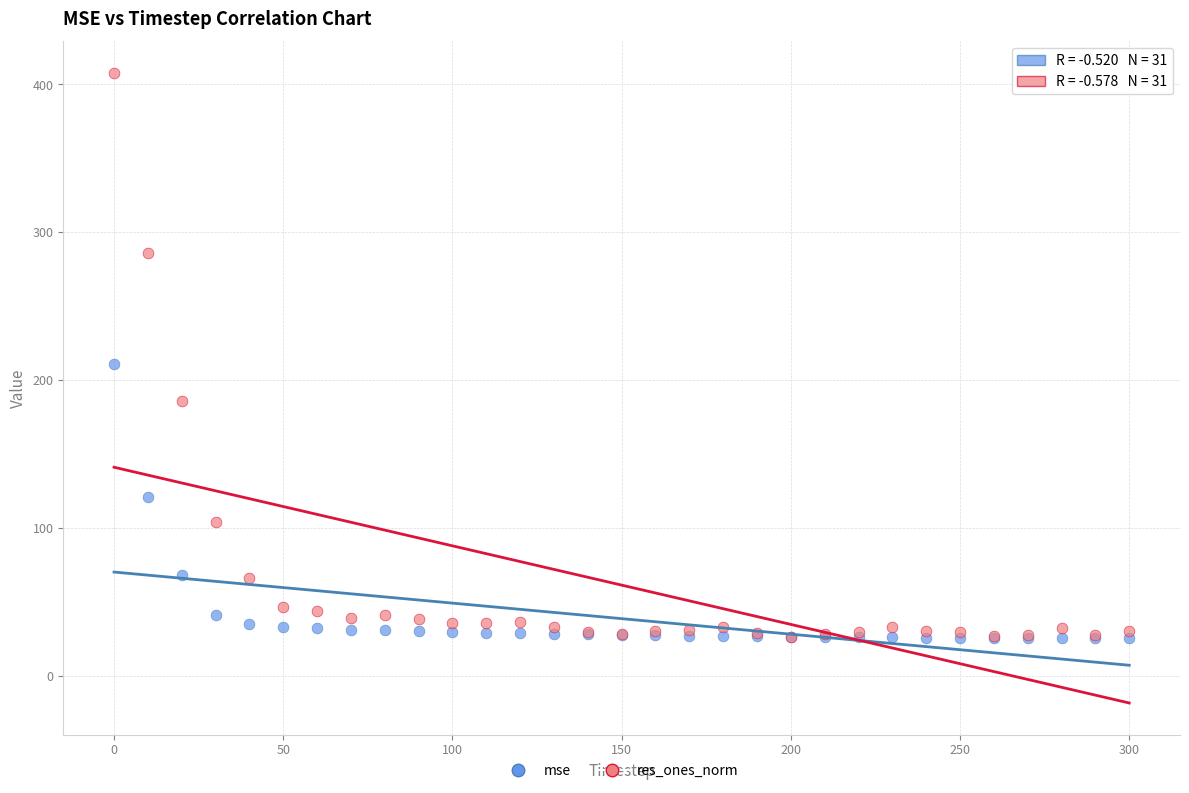

In the res_ones_norm series, what Y value is closest to 217?

185.6